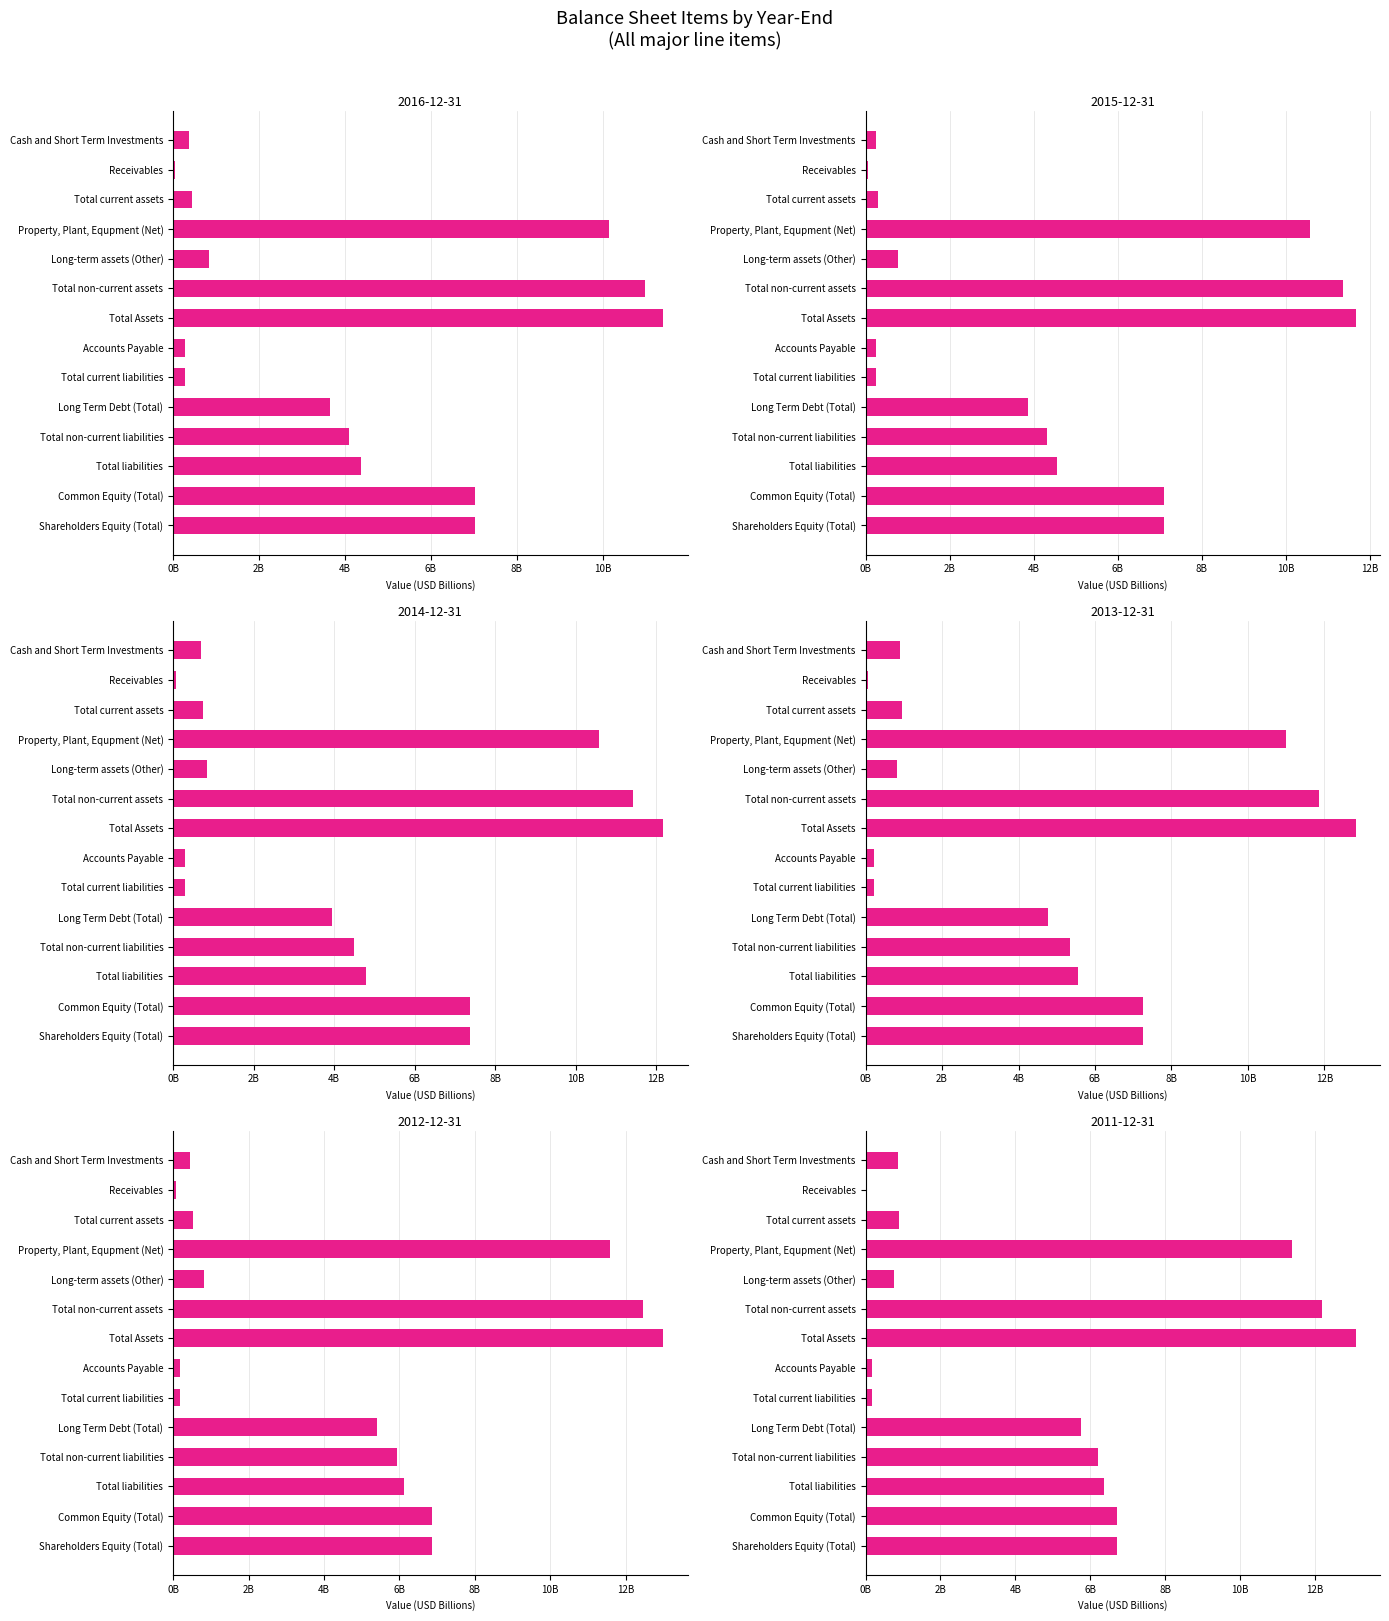

Reading left to right, what are all the values shown in this chart?

2016-12-31: 0.4	0.1	0.4	10.1	0.8	11.0	11.4	0.3	0.3	3.6	4.1	4.4	7.0	7.0
2015-12-31: 0.2	0.1	0.3	10.6	0.8	11.4	11.7	0.2	0.2	3.9	4.3	4.6	7.1	7.1
2014-12-31: 0.7	0.1	0.8	10.6	0.8	11.4	12.2	0.3	0.3	4.0	4.5	4.8	7.4	7.4
2013-12-31: 0.9	0.1	0.9	11.0	0.8	11.9	12.8	0.2	0.2	4.8	5.3	5.6	7.3	7.3
2012-12-31: 0.5	0.1	0.5	11.6	0.8	12.5	13.0	0.2	0.2	5.4	5.9	6.1	6.9	6.9
2011-12-31: 0.9	0.0	0.9	11.4	0.8	12.2	13.1	0.2	0.2	5.8	6.2	6.4	6.7	6.7